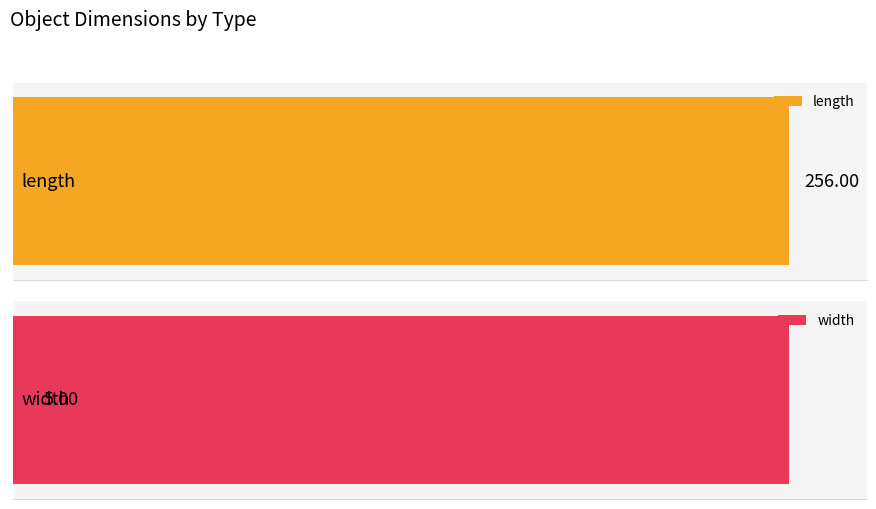

The length series shows 2.5 at 1. True or false?

False